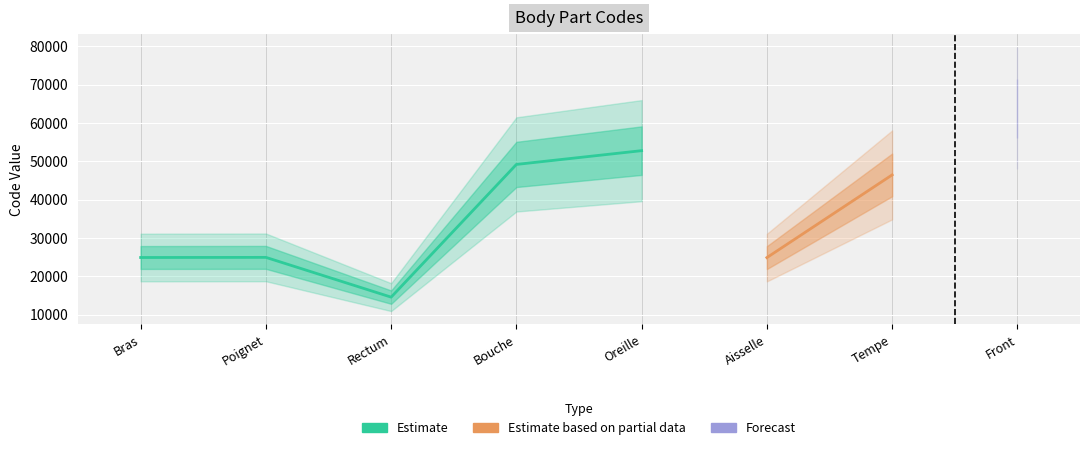

What is the difference between the values at Poignet and Aisselle?

58